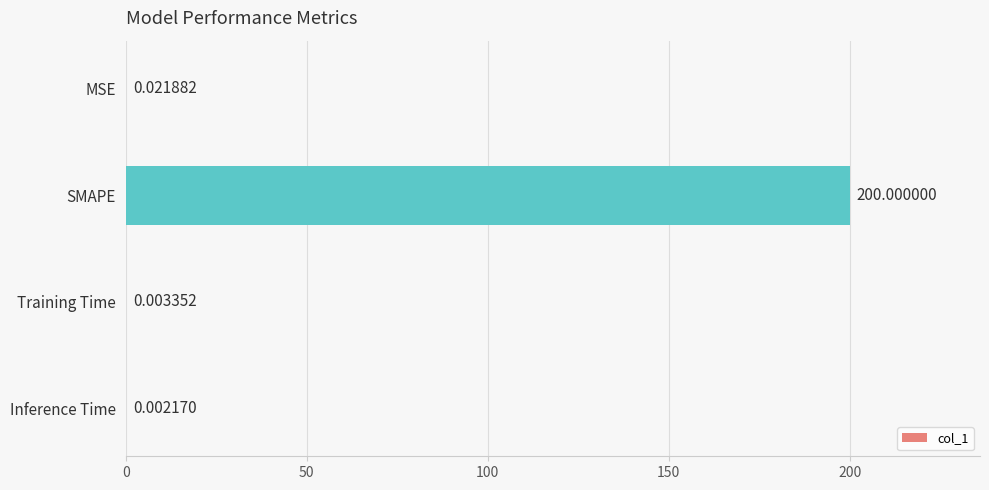

At which category does the chart reach its peak across all series?

SMAPE